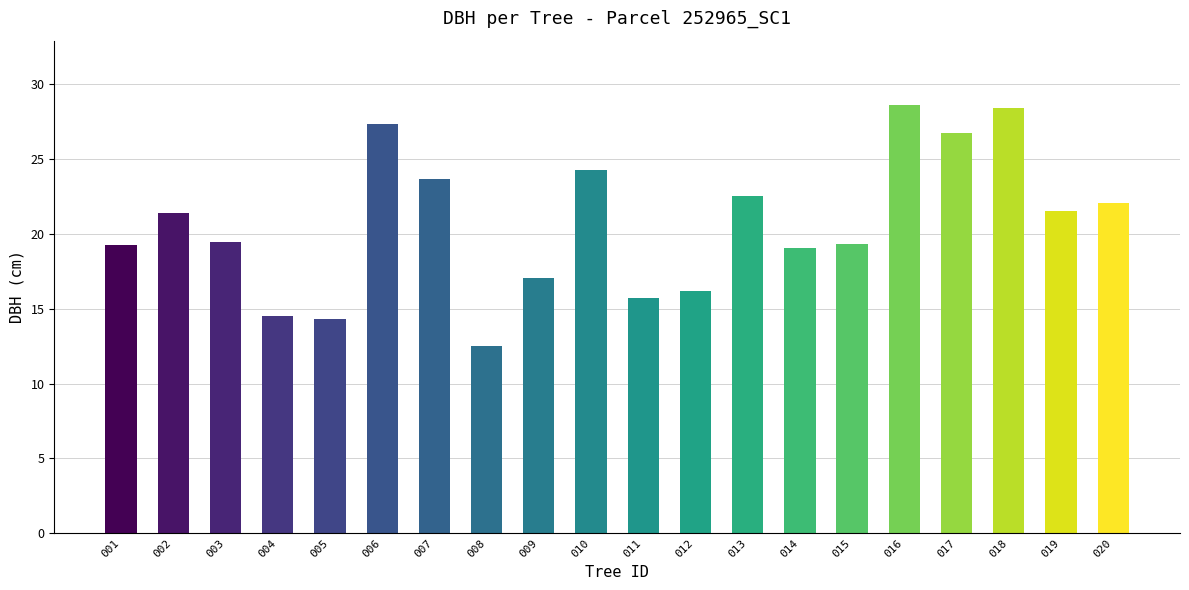

What is the smallest value displayed?

12.5